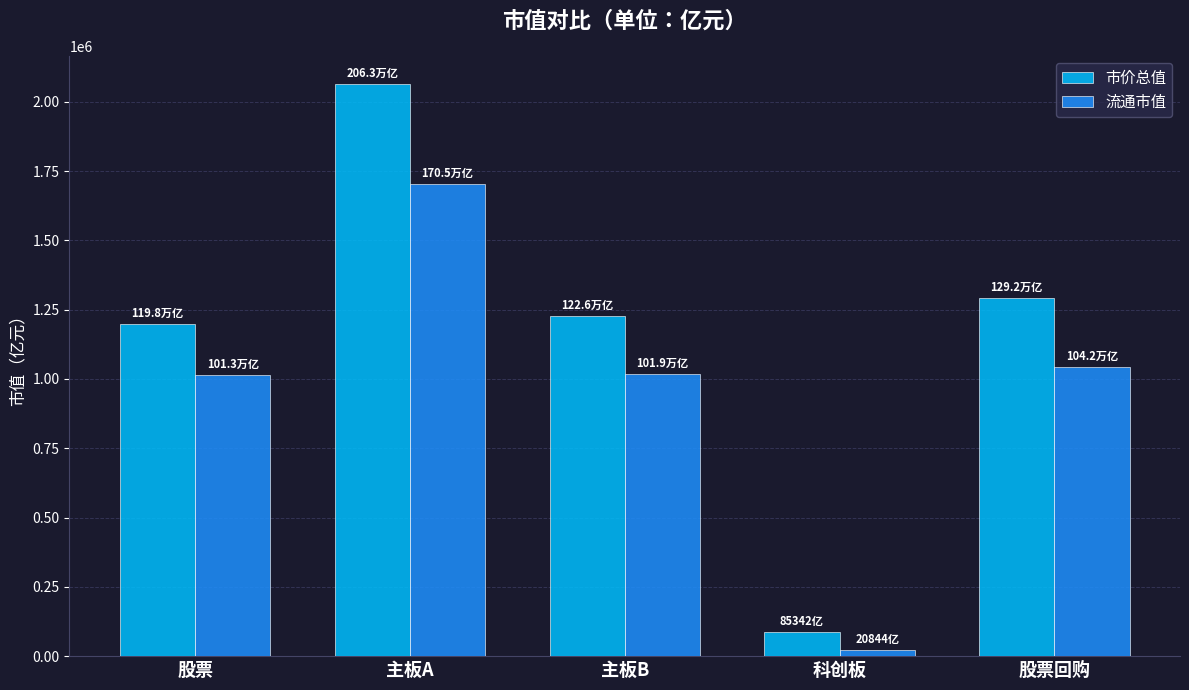

Which series has the largest range (max minus min)?

市价总值